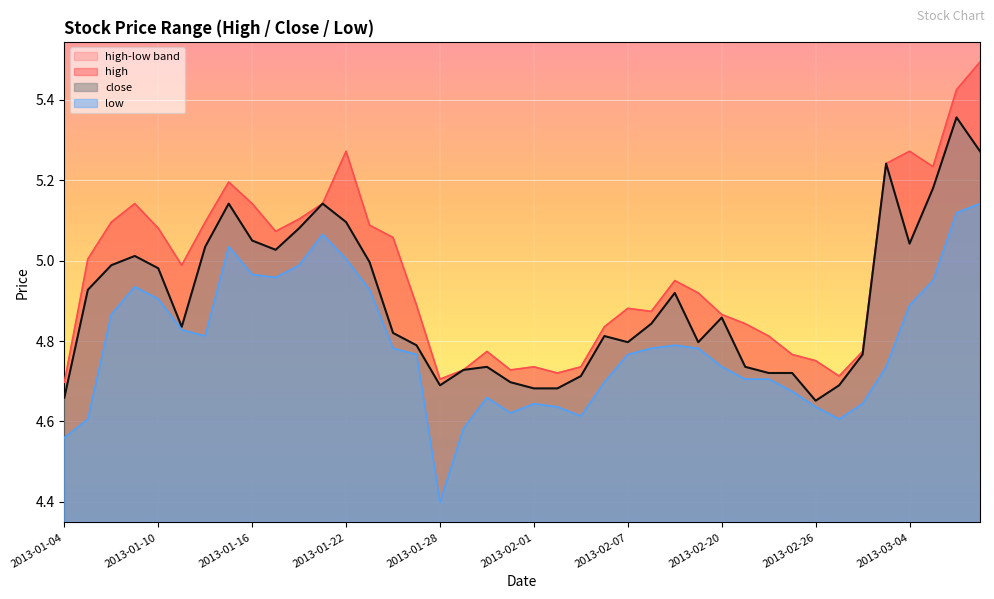

Reading right to left, what are all the values shown in this chart?

high: 5.5	5.4	5.2	5.3	5.2	4.8	4.7	4.8	4.8	4.8	4.8	4.9	4.9	5.0	4.9	4.9	4.8	4.7	4.7	4.7	4.7	4.8	4.7	4.7	4.9	5.1	5.1	5.3	5.1	5.1	5.1	5.1	5.2	5.1	5.0	5.1	5.1	5.1	5.0	4.7
close: 5.3	5.4	5.2	5.0	5.2	4.8	4.7	4.7	4.7	4.7	4.7	4.9	4.8	4.9	4.8	4.8	4.8	4.7	4.7	4.7	4.7	4.7	4.7	4.7	4.8	4.8	5.0	5.1	5.1	5.1	5.0	5.0	5.1	5.0	4.8	5.0	5.0	5.0	4.9	4.7
low: 5.1	5.1	5.0	4.9	4.7	4.6	4.6	4.6	4.7	4.7	4.7	4.7	4.8	4.8	4.8	4.8	4.7	4.6	4.6	4.6	4.6	4.7	4.6	4.4	4.8	4.8	4.9	5.0	5.1	5.0	5.0	5.0	5.0	4.8	4.8	4.9	4.9	4.9	4.6	4.6